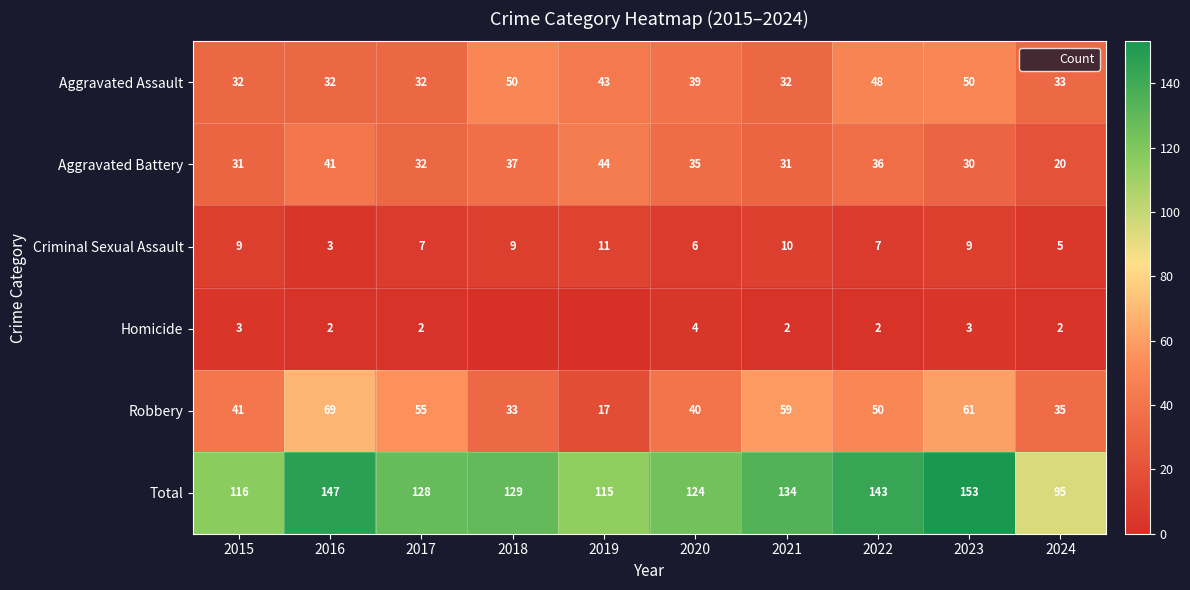

What is the total value across all series at 2021?

268